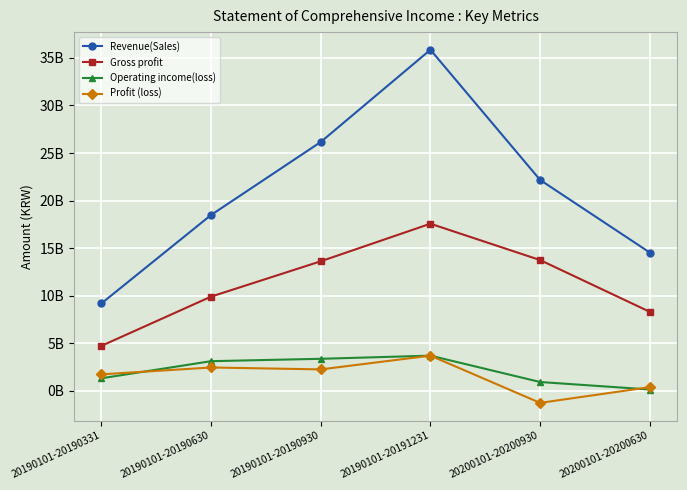

Is it true that Gross profit equals 21985243105 at 20200101-20200930?

False